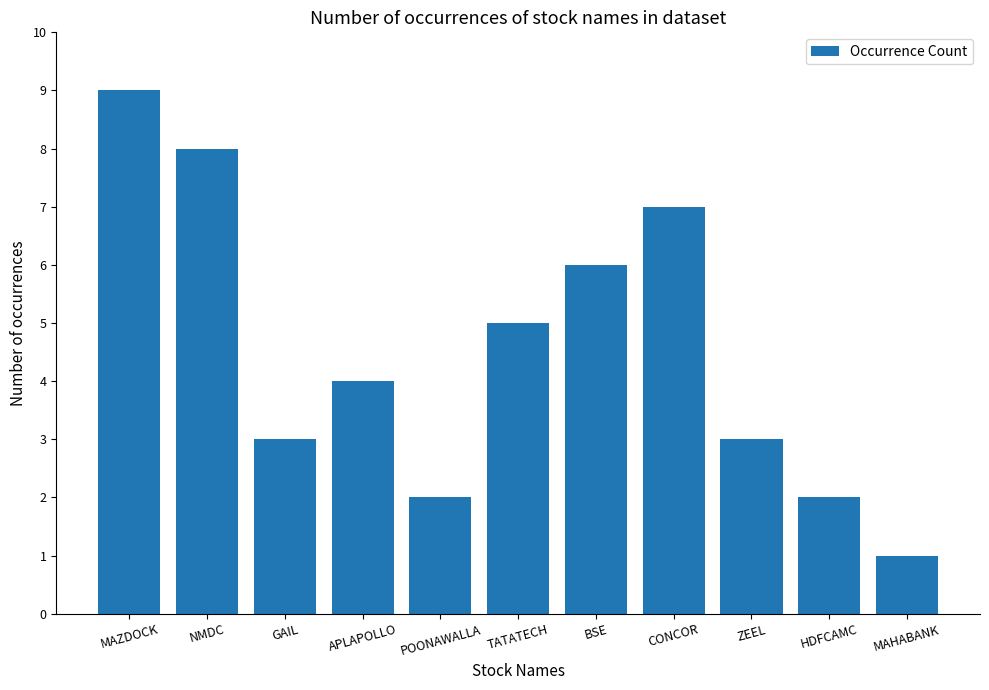

At which label does the data first exceed 4?

MAZDOCK